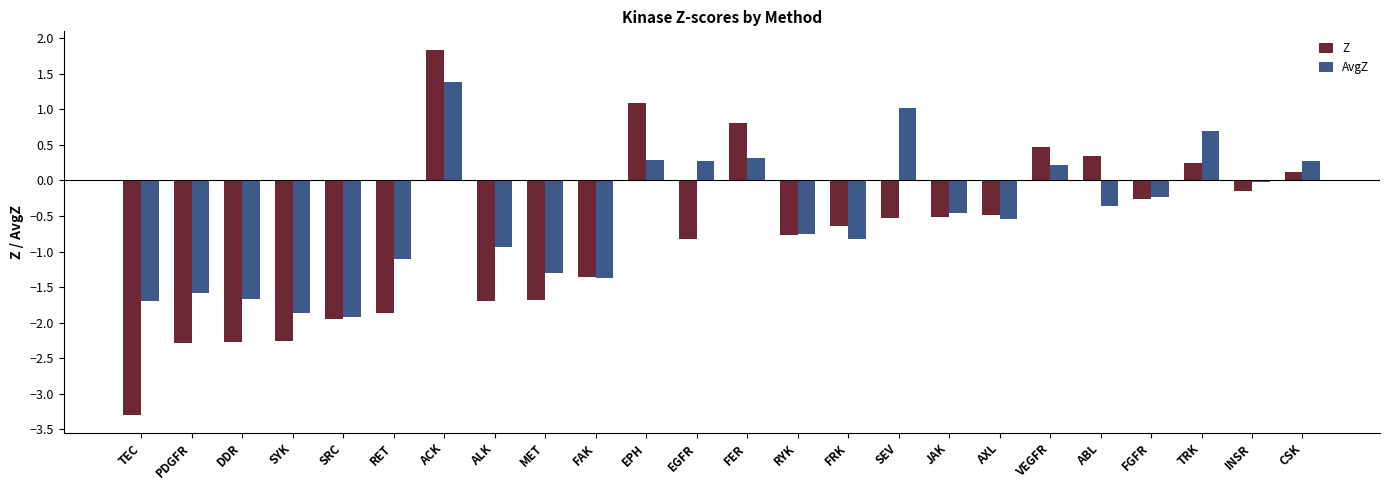

Does the chart contain stacked bars?

No